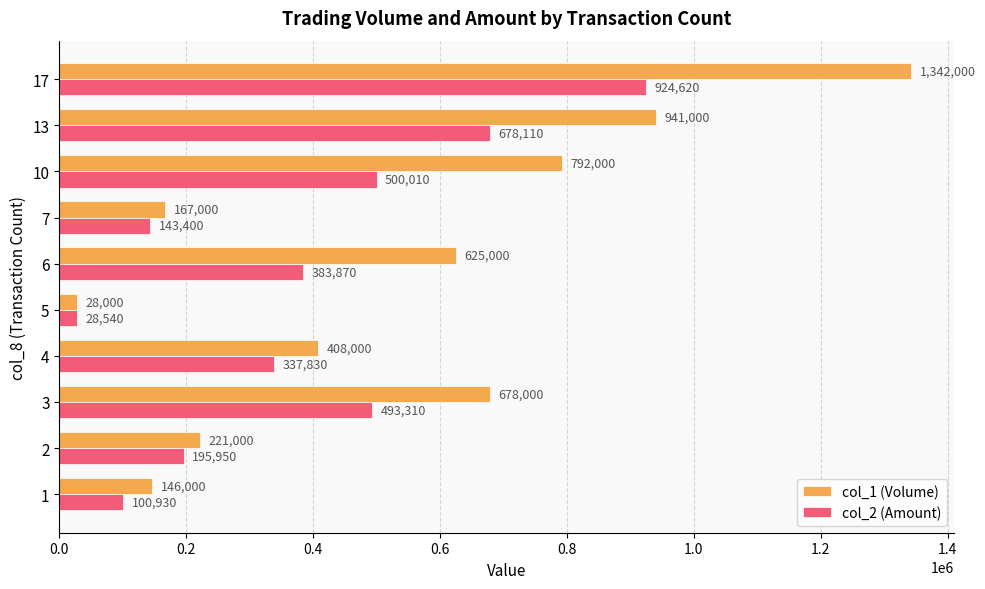

What is the difference between the second highest and minimum values in the col_2 (Amount) series?

649570